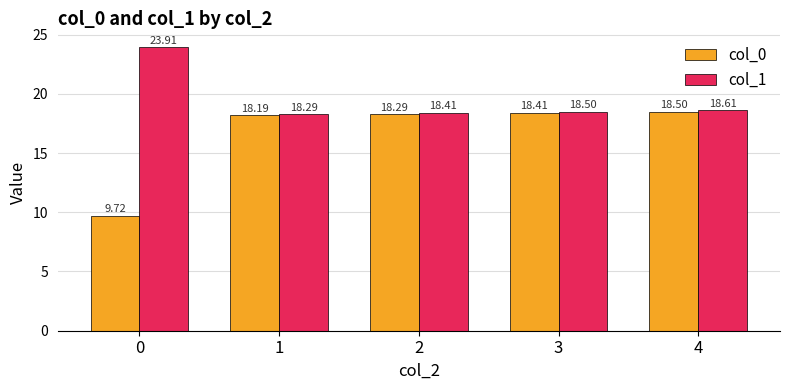

List the labels in order of col_0 value, smallest first.

0, 1, 2, 3, 4